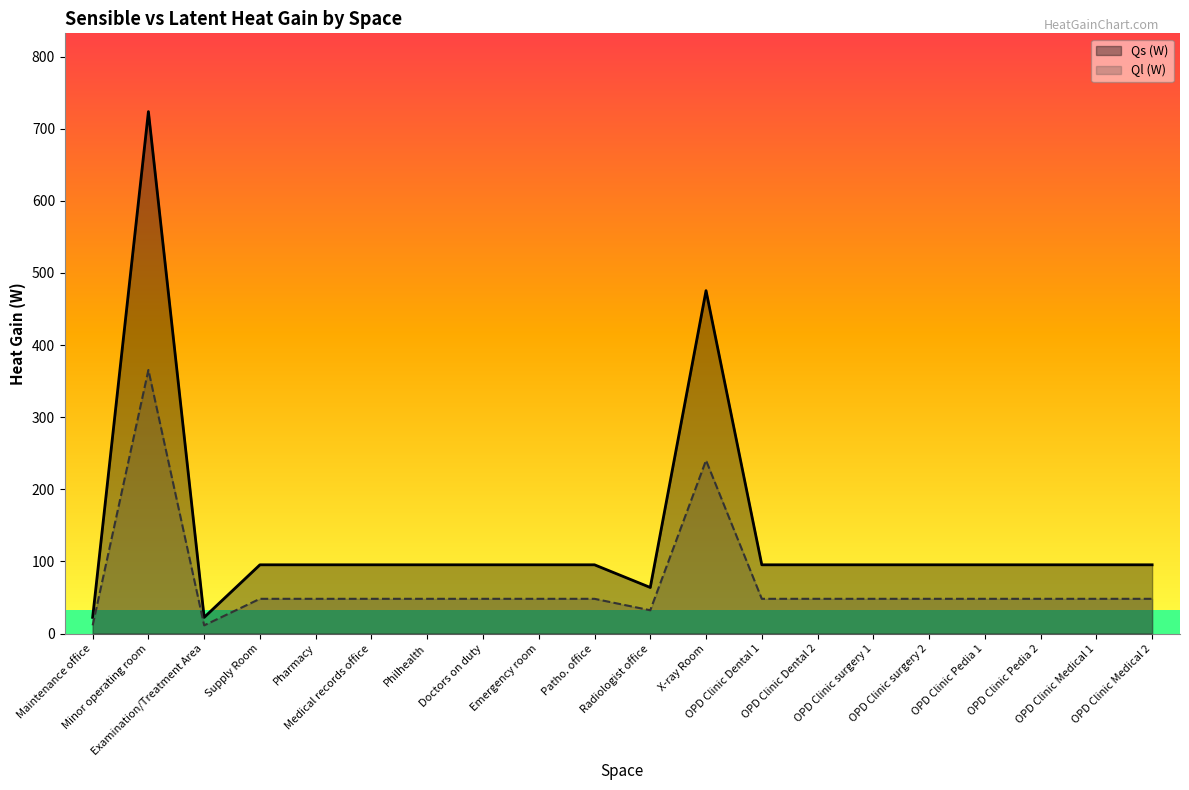

At which label does Ql (W) reach its minimum?

Maintenance office